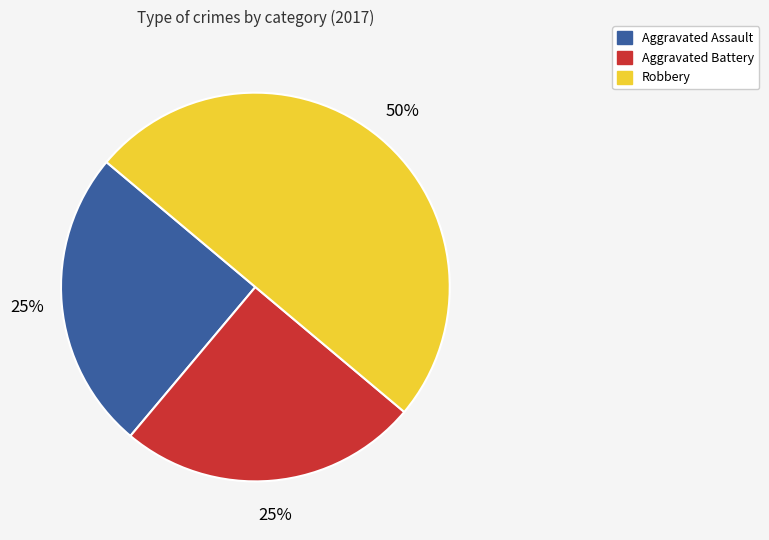

Which slice is the largest?

Robbery